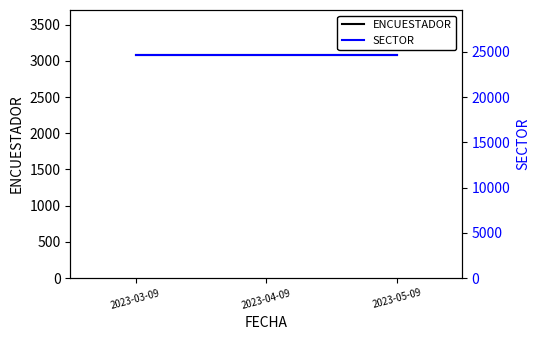

What is the label of the 1st point from the left?

2023-03-09